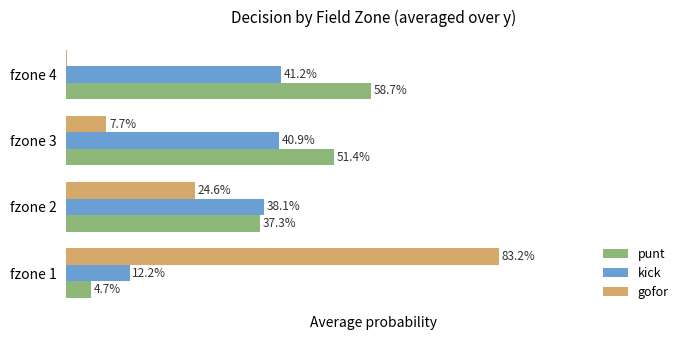

What are all the series names shown in the legend?

punt, kick, gofor